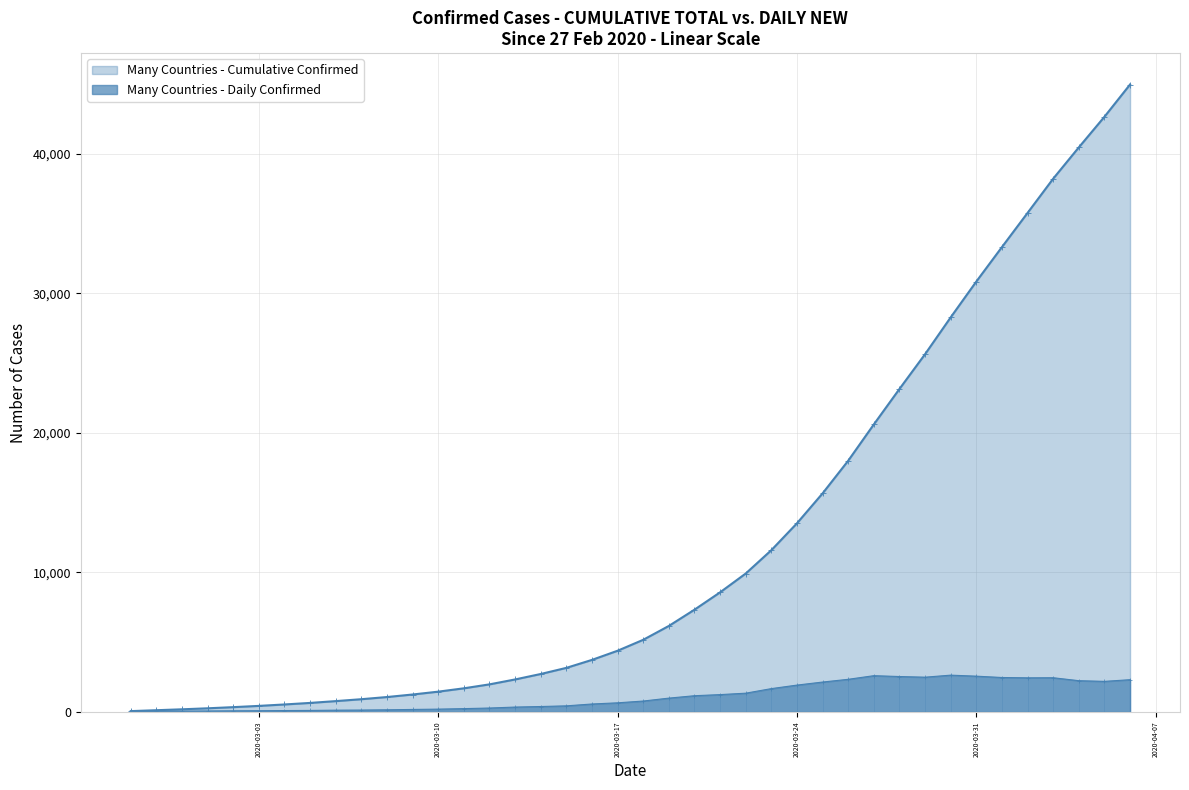

How many interior local valleys (lower than both neighbors) does the data have?

3